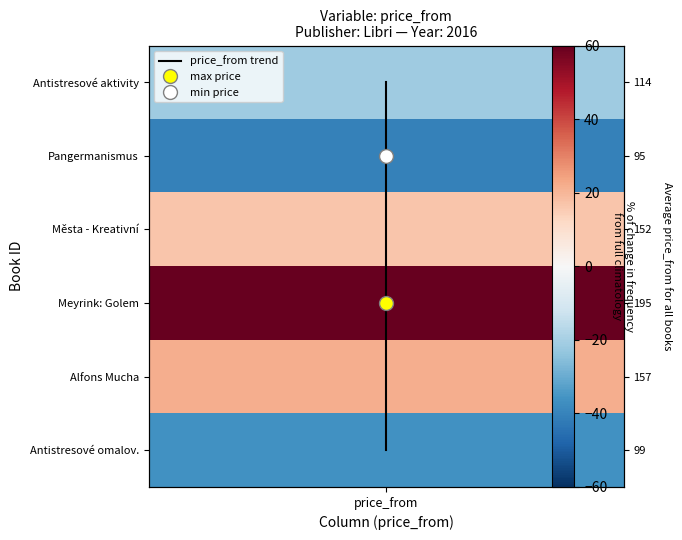

At which category does the chart reach its minimum across all series?

price_from